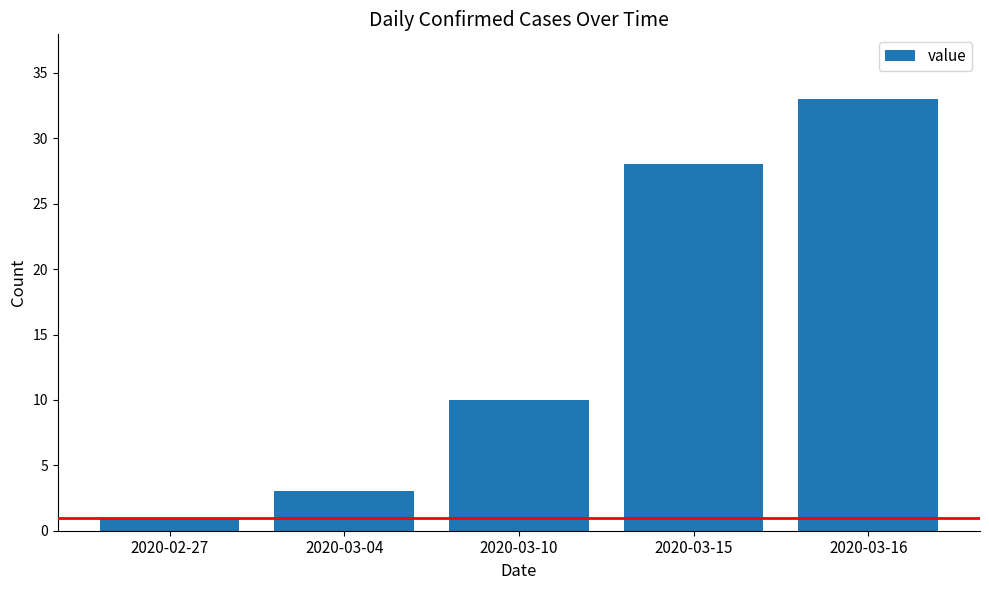

Rank the categories by value from highest to lowest.

2020-03-16, 2020-03-15, 2020-03-10, 2020-03-04, 2020-02-27